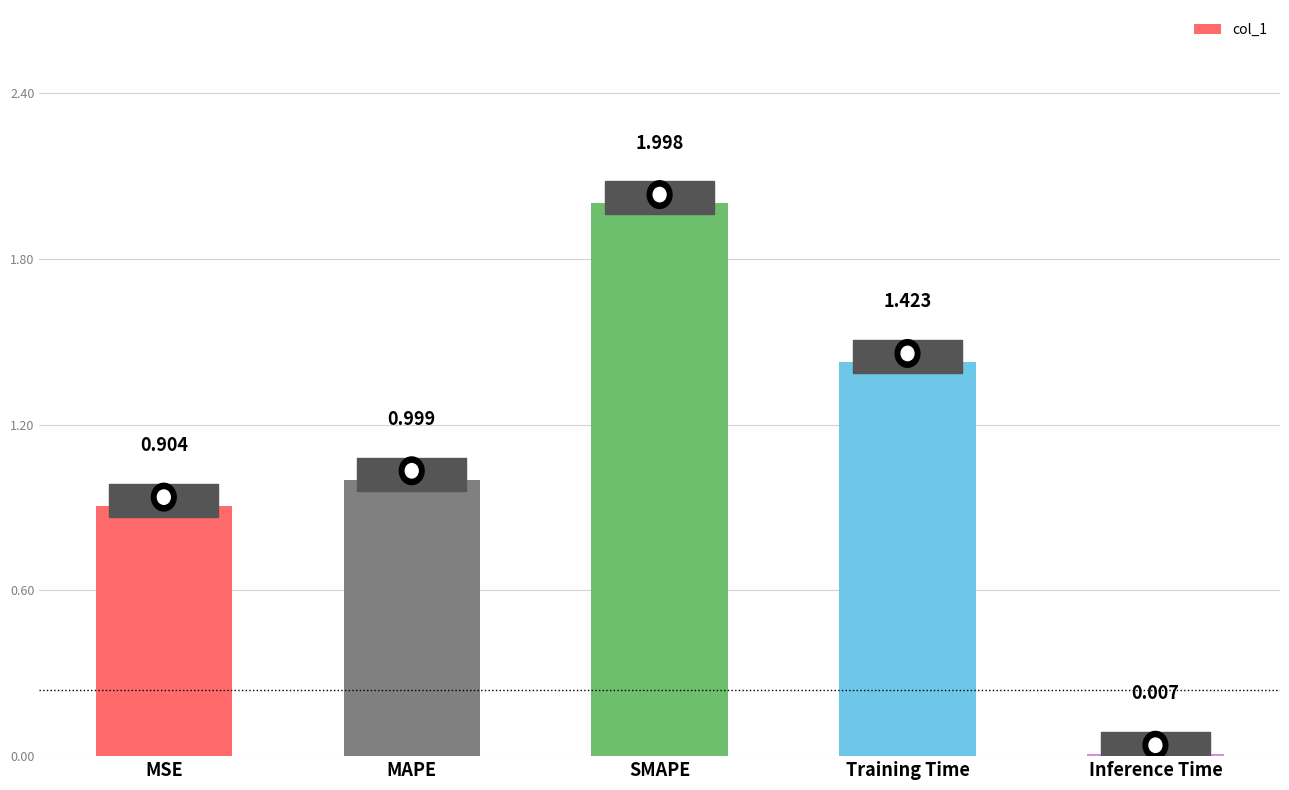

Between MSE and MAPE, which is larger?

MAPE